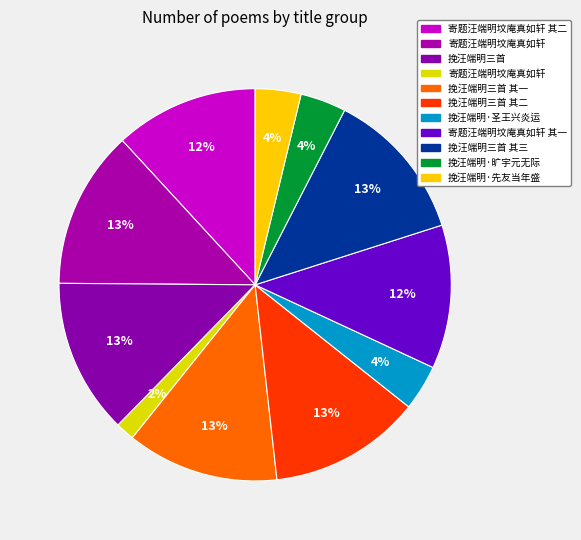

What is the smallest slice in the pie chart?

寄题汪端明坟庵真如轩